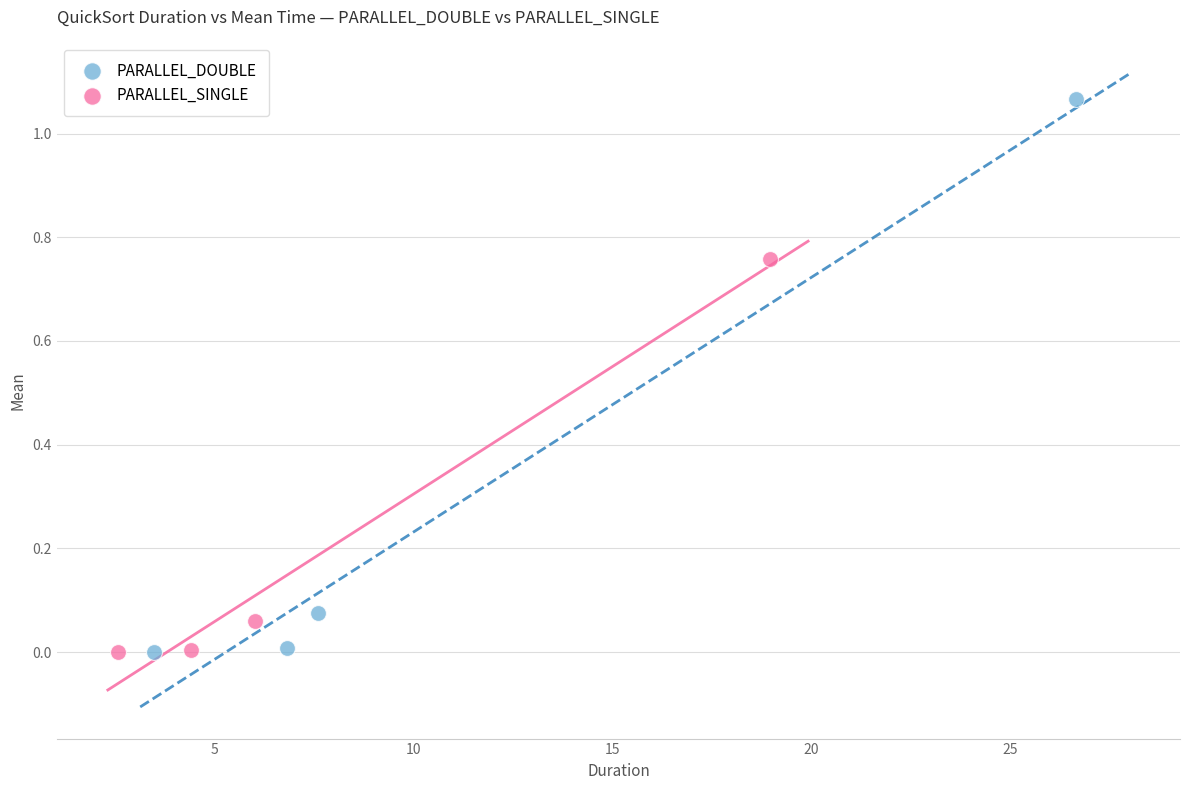

Which series reaches the maximum Y coordinate?

PARALLEL_DOUBLE